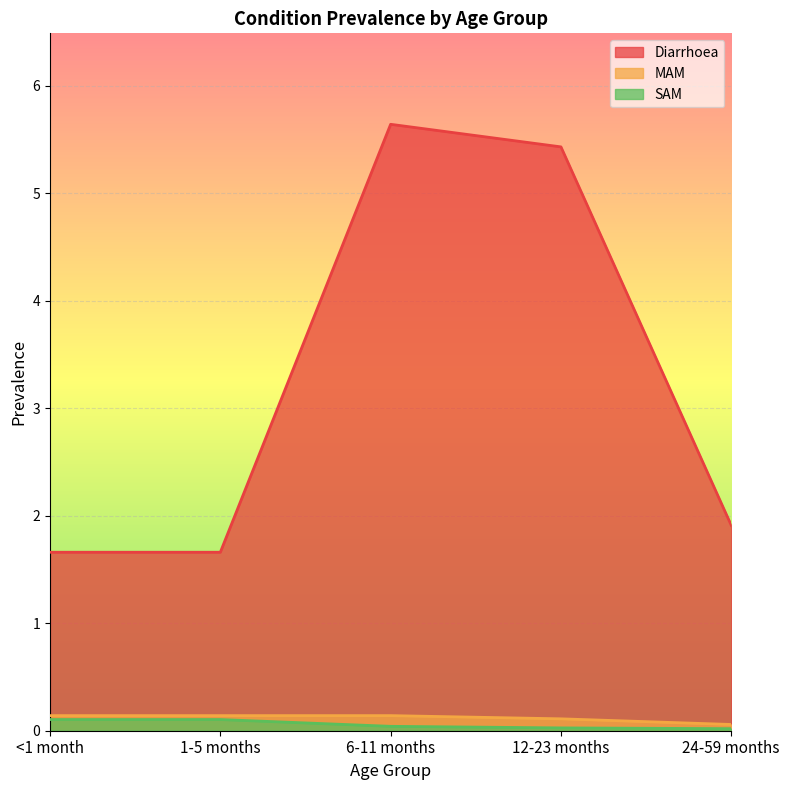

What are all the series names shown in the legend?

Diarrhoea, MAM, SAM